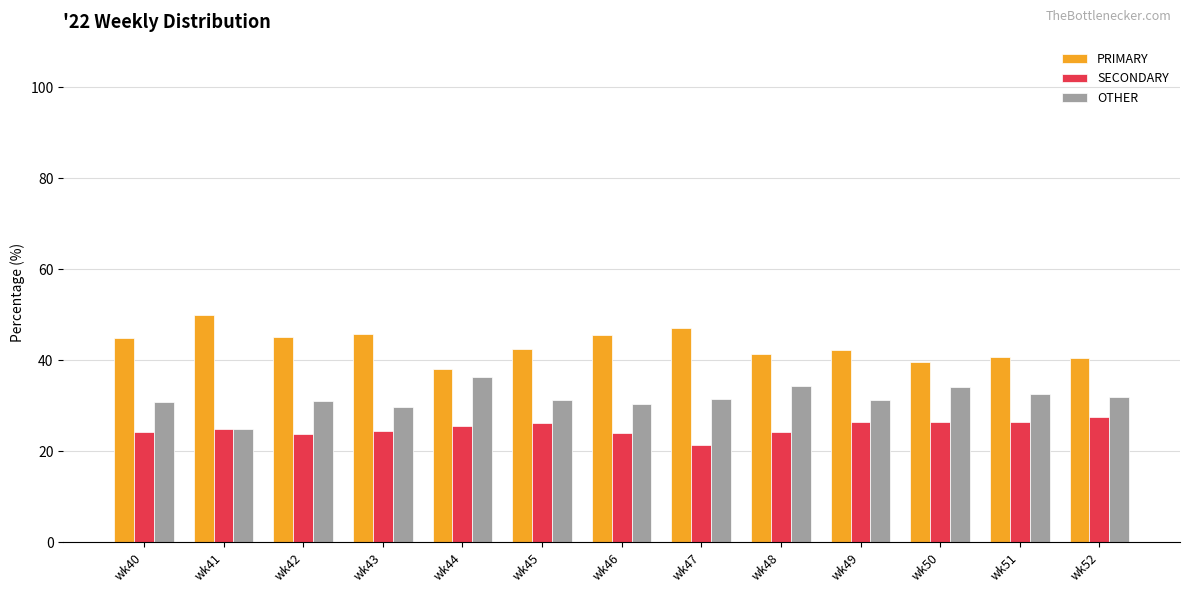

List the series in order of their overall mean, highest first.

PRIMARY, OTHER, SECONDARY